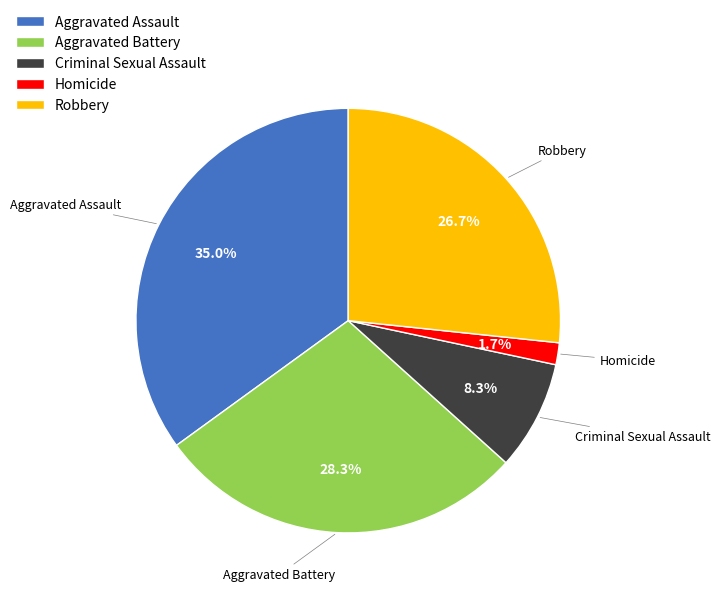

What percentage is the Aggravated Assault slice, to the nearest percent?

35%